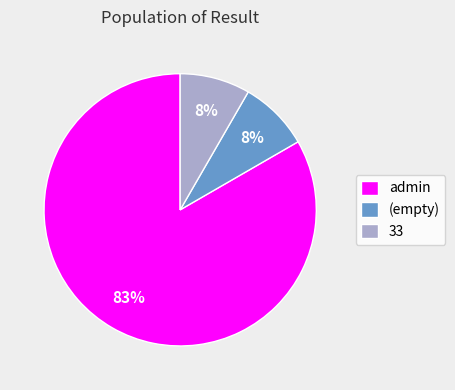

Which category has the biggest portion of the pie?

admin